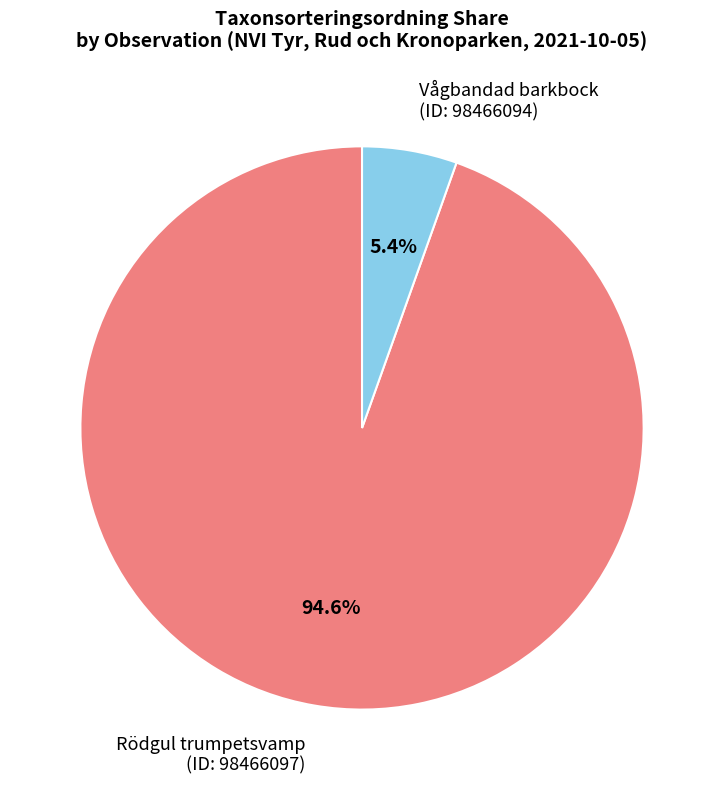

Which category has the smallest portion of the pie?

Vågbandad barkbock (ID: 98466094)